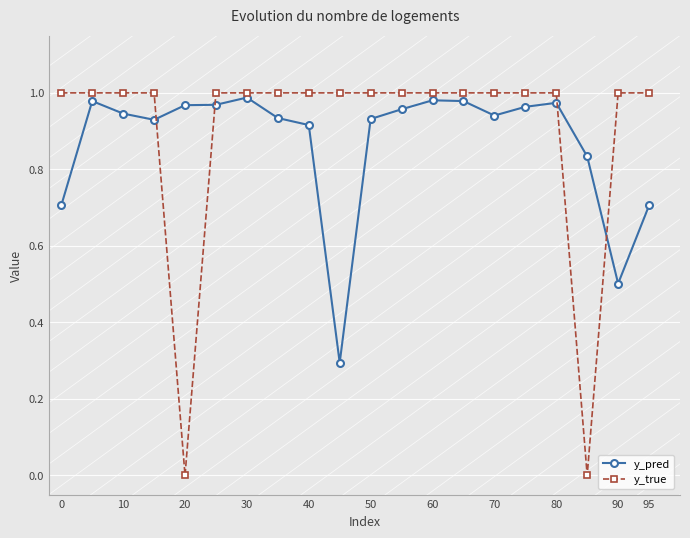

What is the sum of all y_true values?

18.0